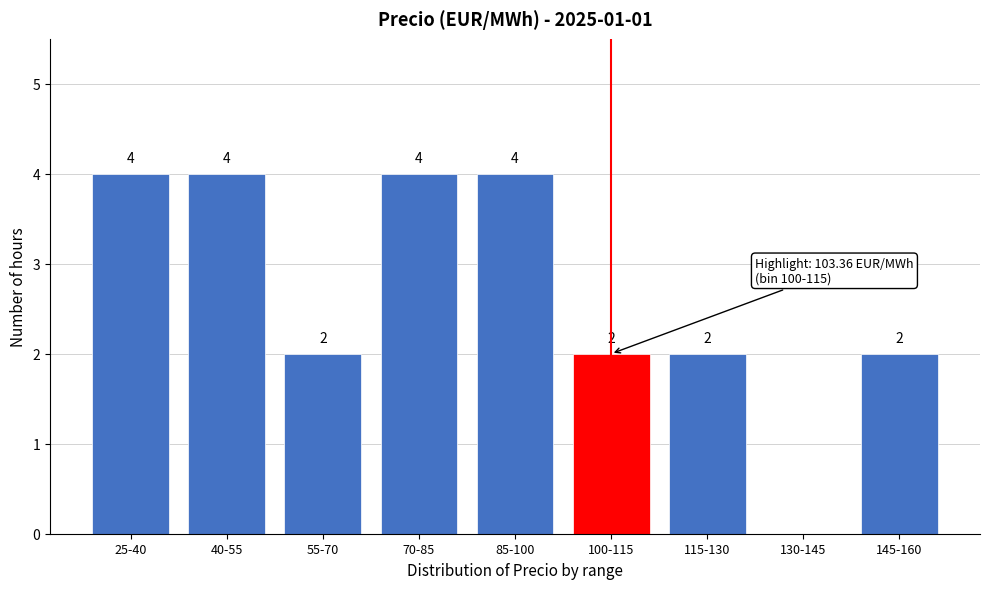

Reading right to left, extract all data points from this chart.

145-160=2	130-145=0	115-130=2	100-115=2	85-100=4	70-85=4	55-70=2	40-55=4	25-40=4